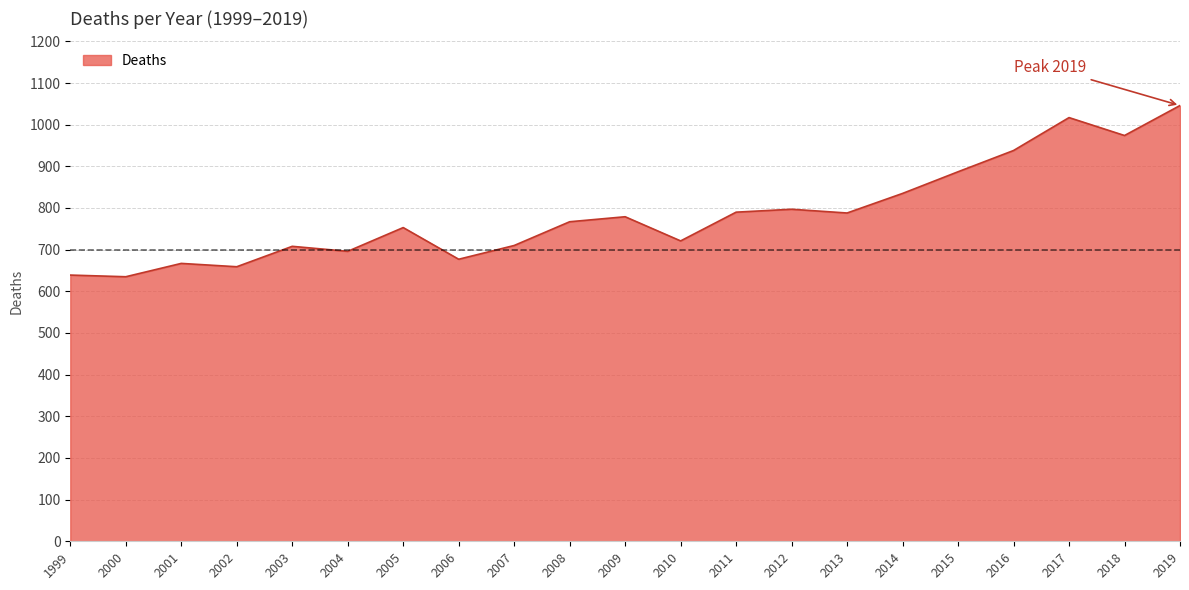

Which label corresponds to the largest value in the chart?

2019